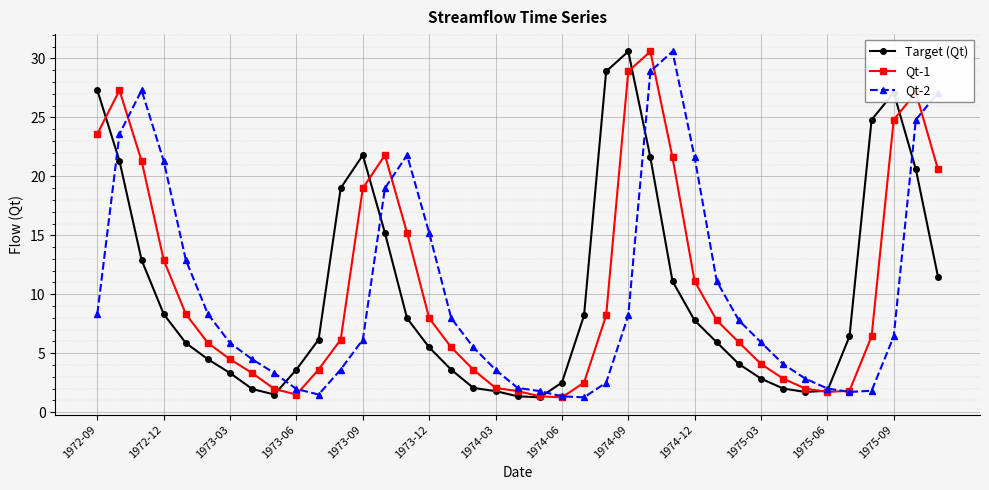

In Qt-2, how many points are higher than both neighbors (excluding endpoints)?

3